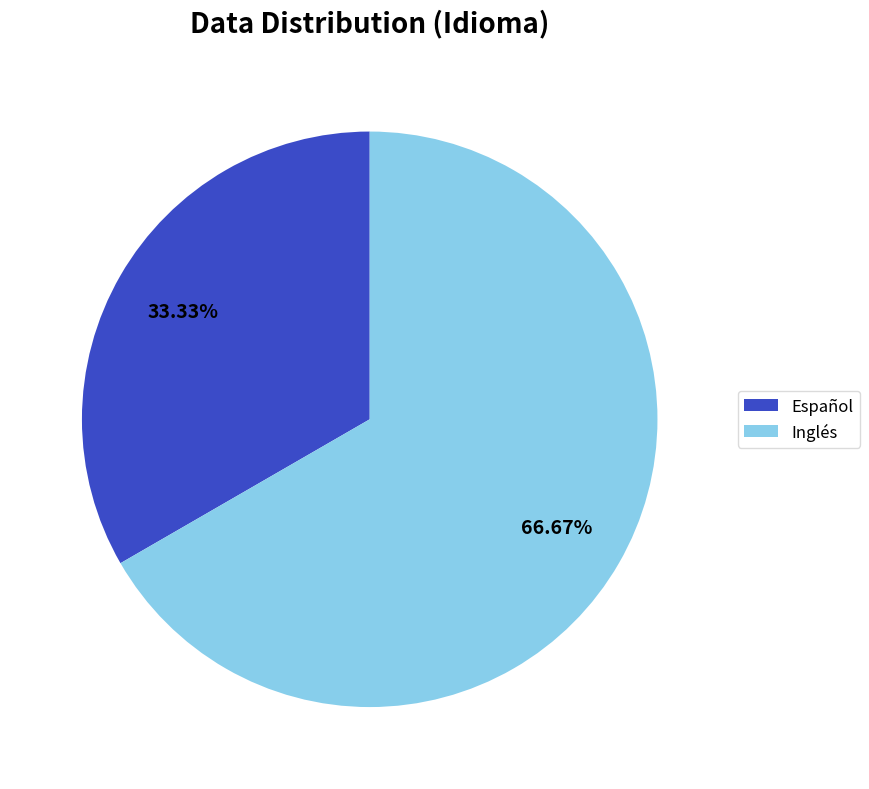

Is it true that Español is 33% of the pie?

True